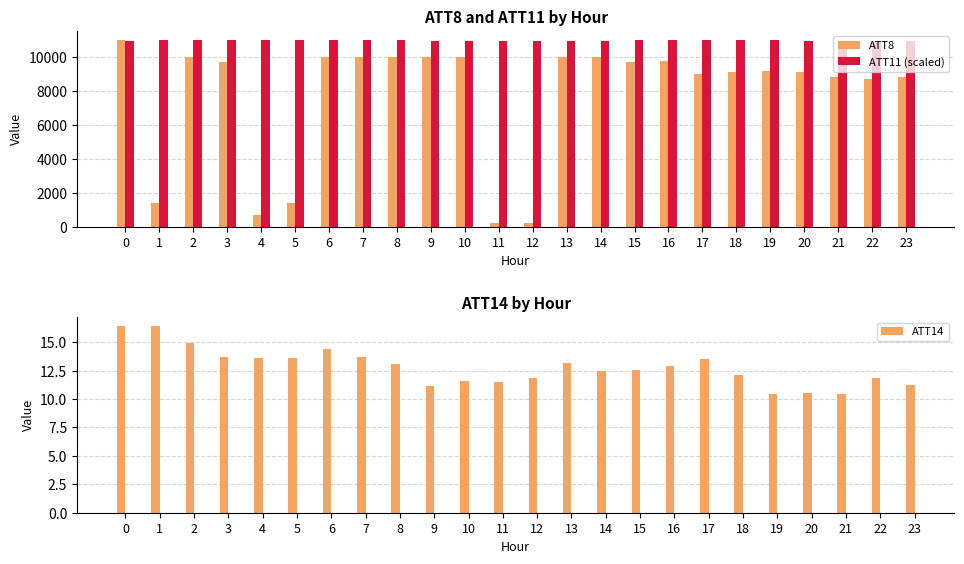

The value of ATT11 (scaled) at 0 is 15942.3. True or false?

False